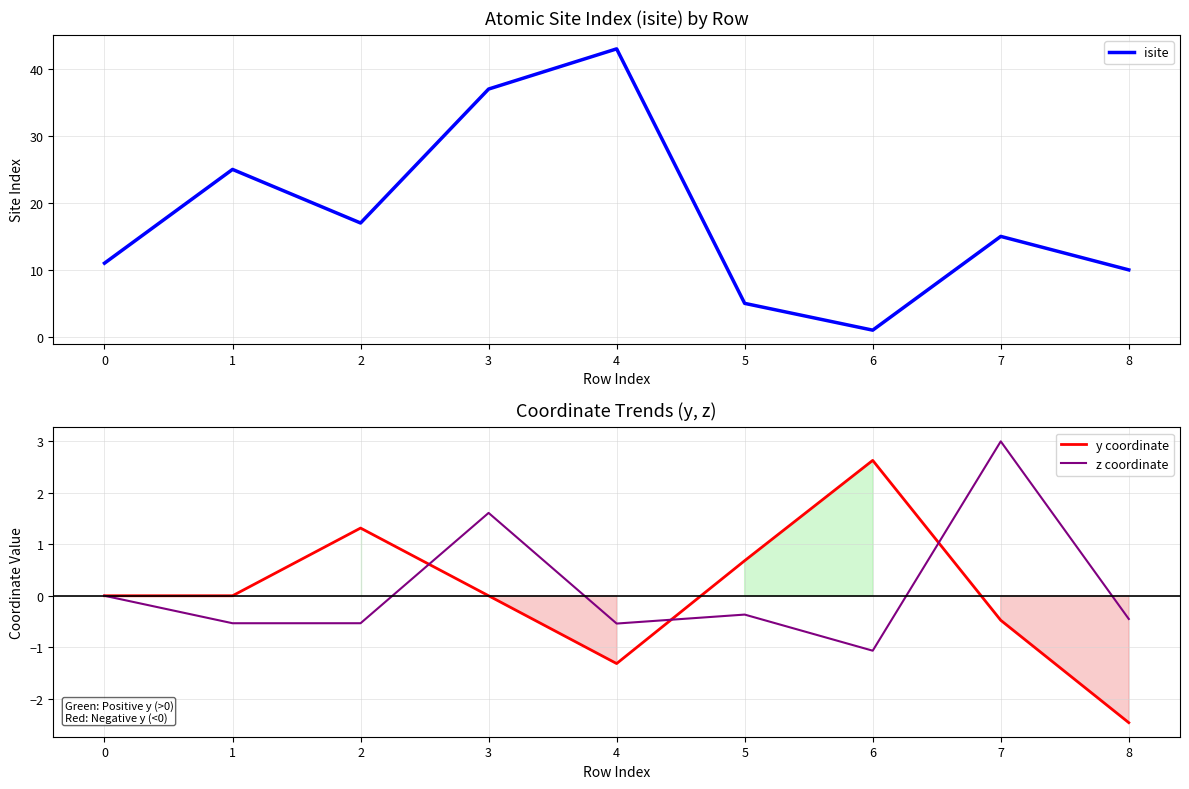

List the series in order of their peak value, highest first.

isite, z coordinate, y coordinate